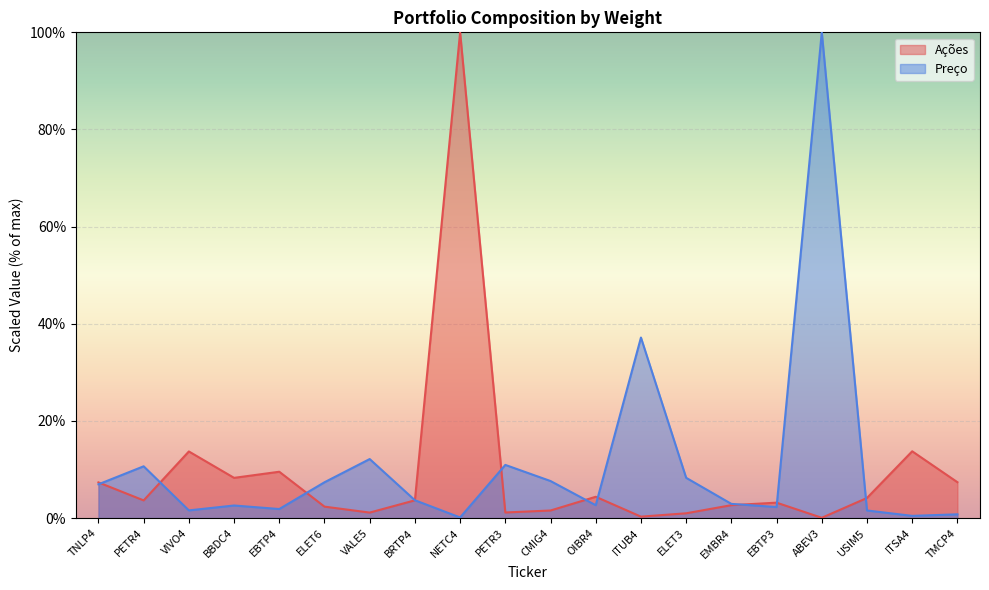

At which category does Preço reach its first local peak?

PETR4